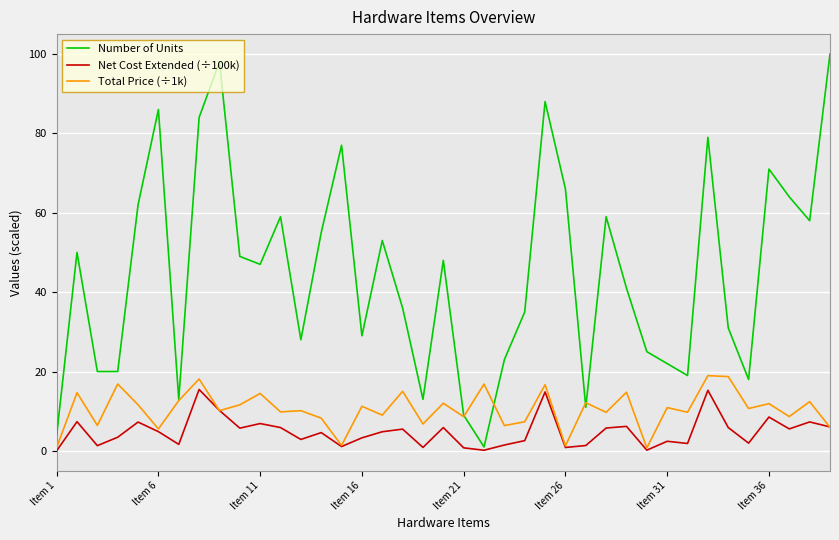

Does the chart display data point markers on the line(s)?

No